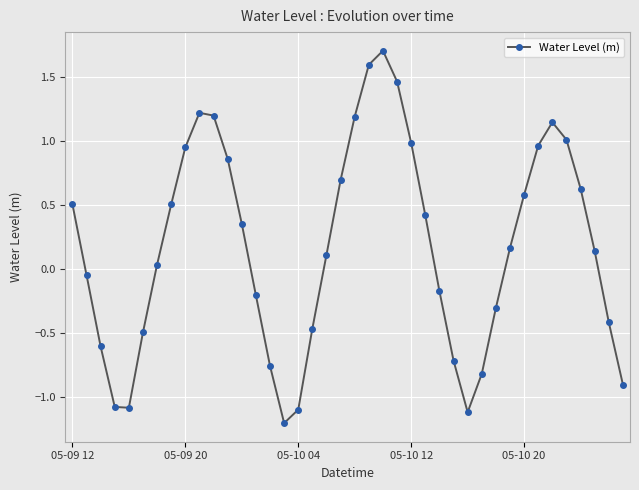

How many points are higher than both their immediate neighbors (excluding endpoints)?

3